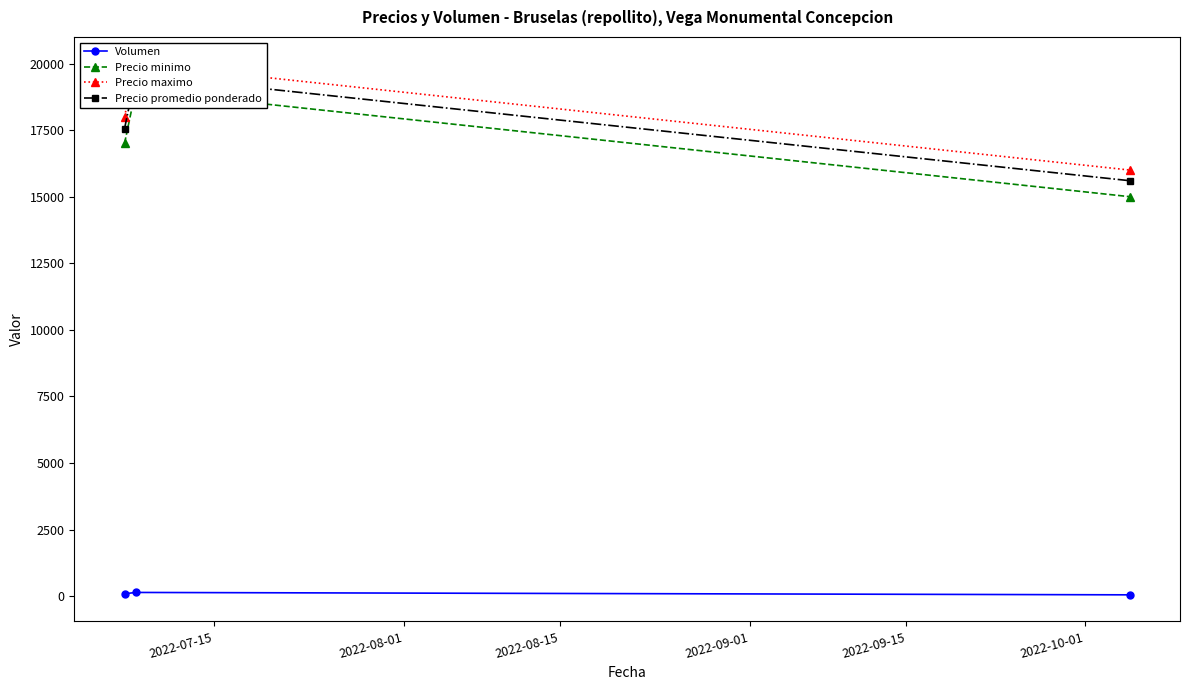

What is the value of the Precio promedio ponderado point at the 2nd from the left?

19571